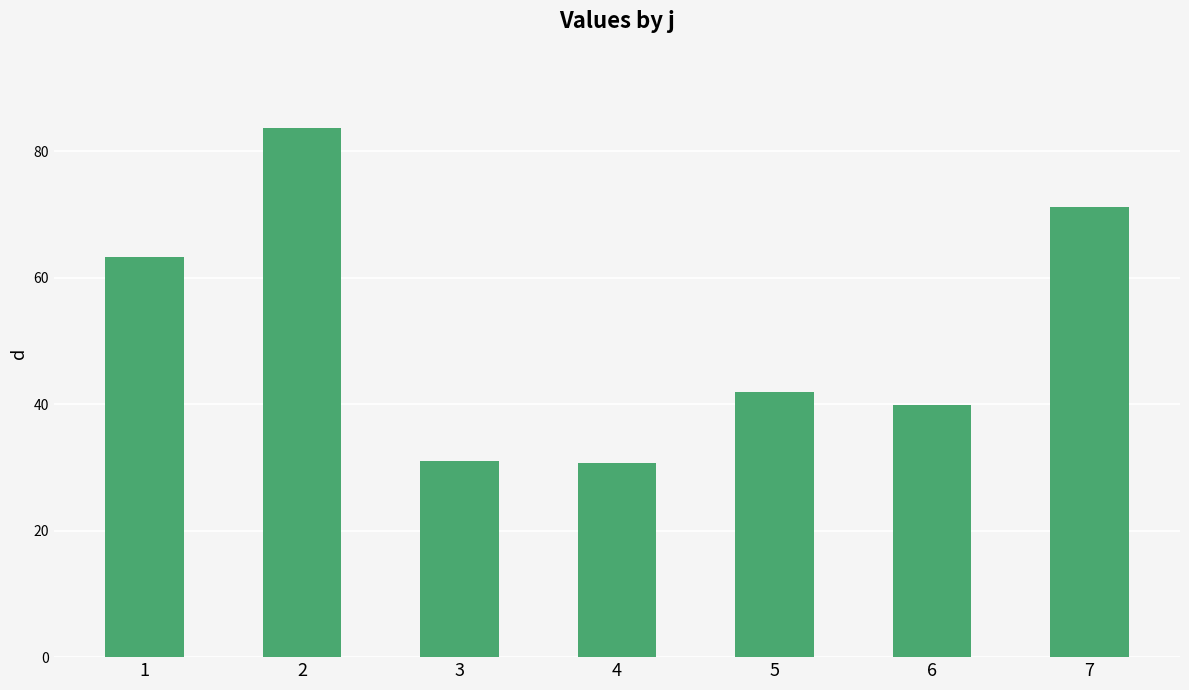

What is the approximate value at 6?

39.8